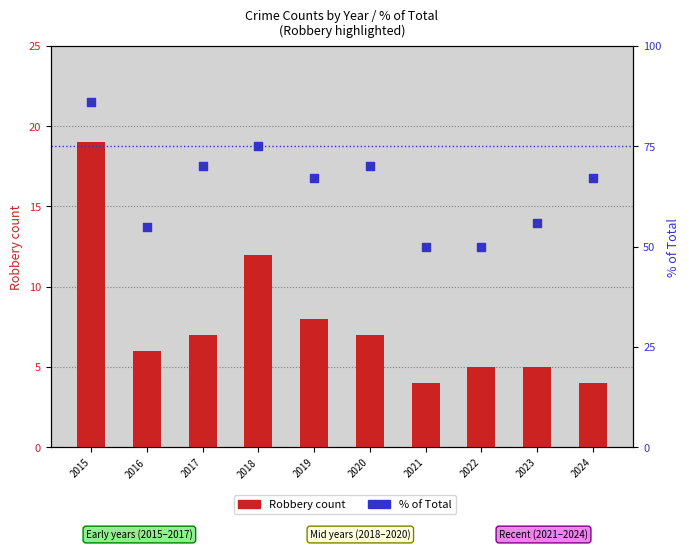

Which series has the largest total across all categories?

% of Total